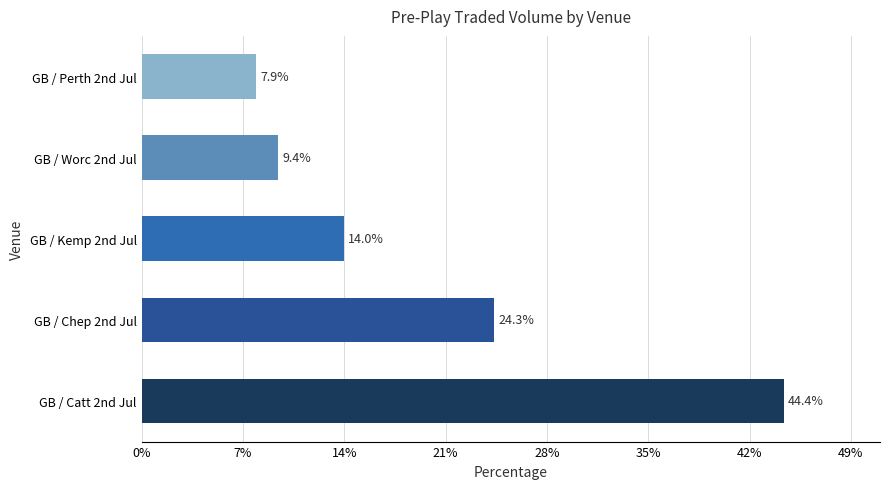

At which label is the value closest to 26?

GB / Chep 2nd Jul